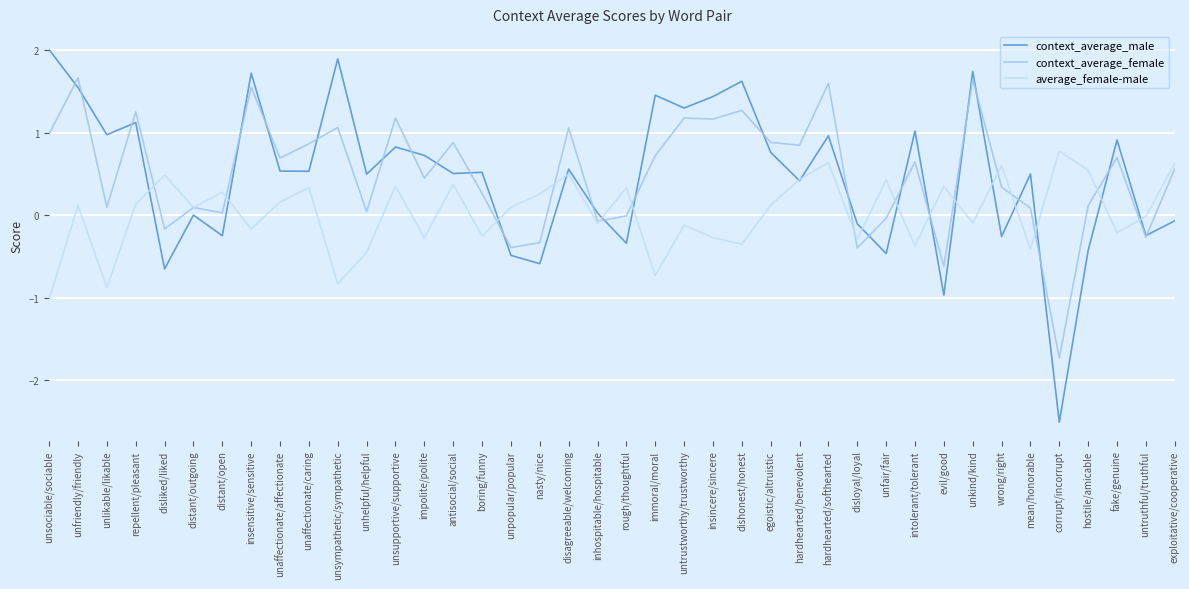

At exploitative/cooperative, list the series in order from largest to smallest.

average_female-male, context_average_female, context_average_male